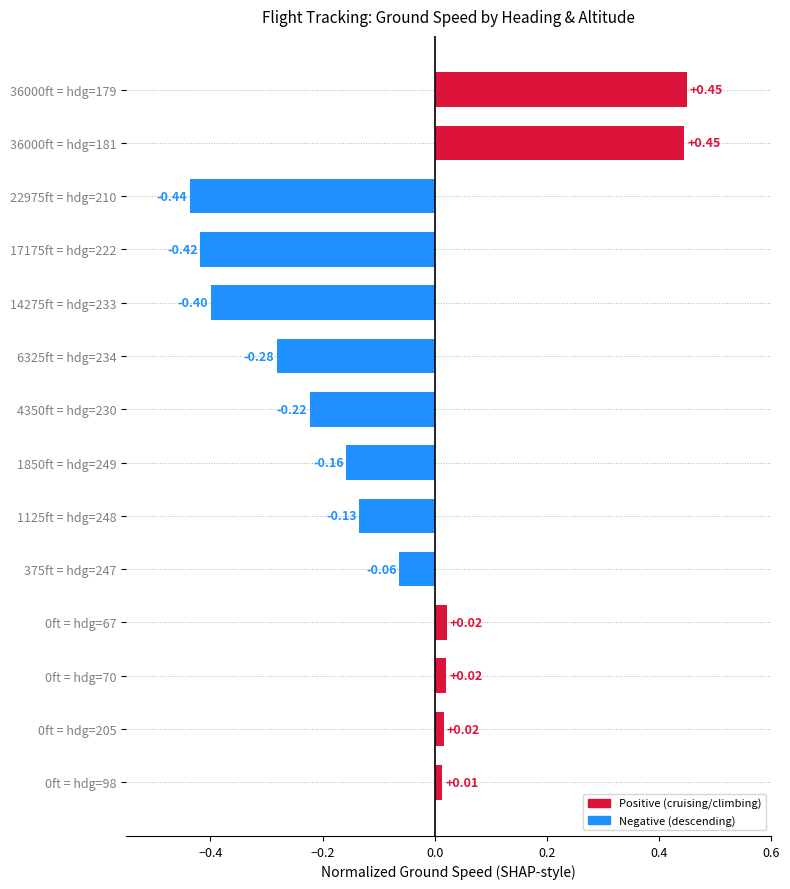

What is the sum of all values?

-1.1